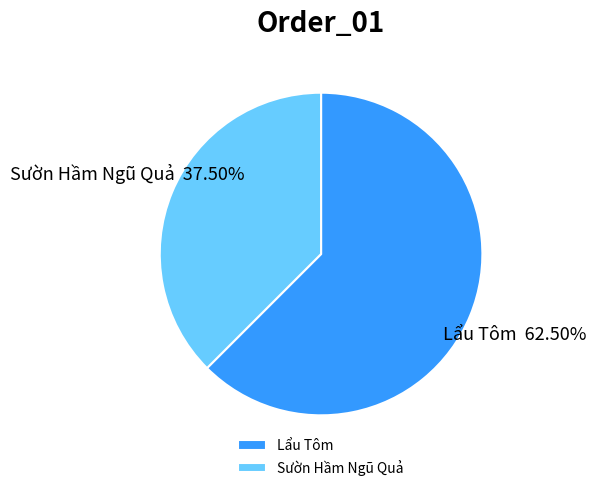

Which slice is the smallest?

Sườn Hầm Ngũ Quả